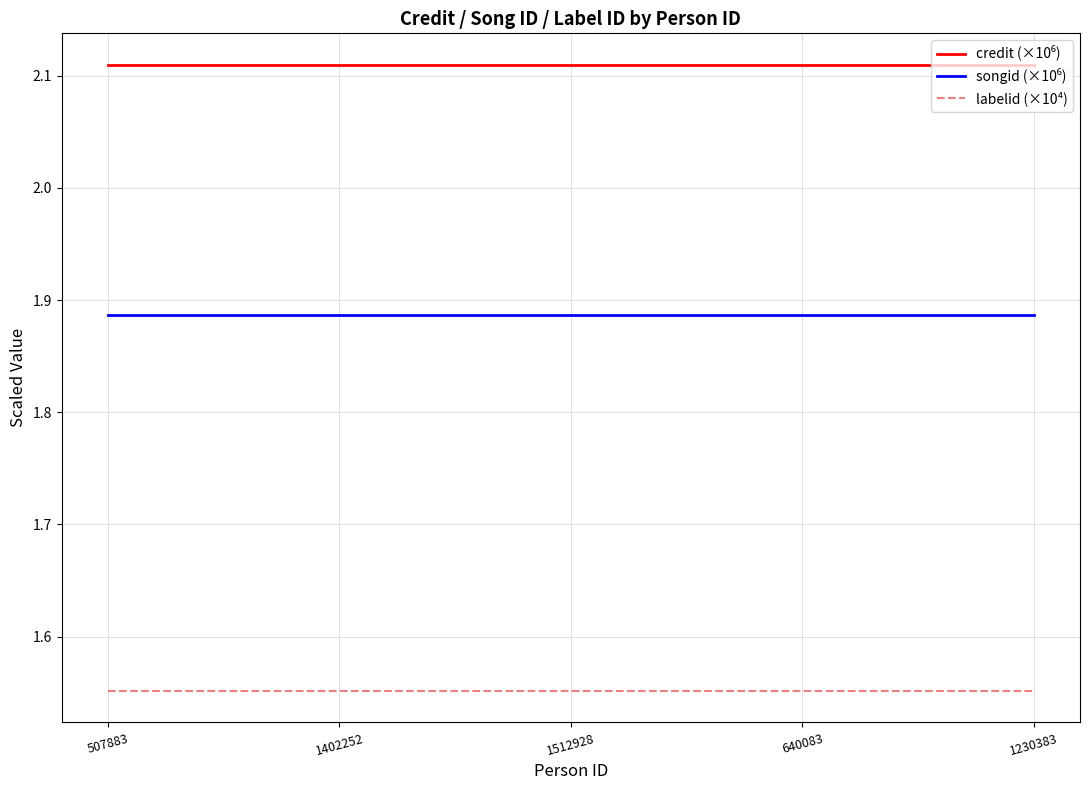

What is the total value across all series at 1230383?

5.5